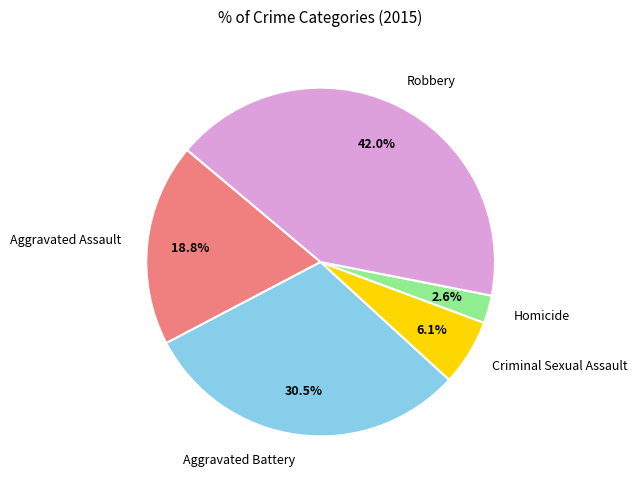

To the nearest percent, what percentage of the pie is Homicide?

3%